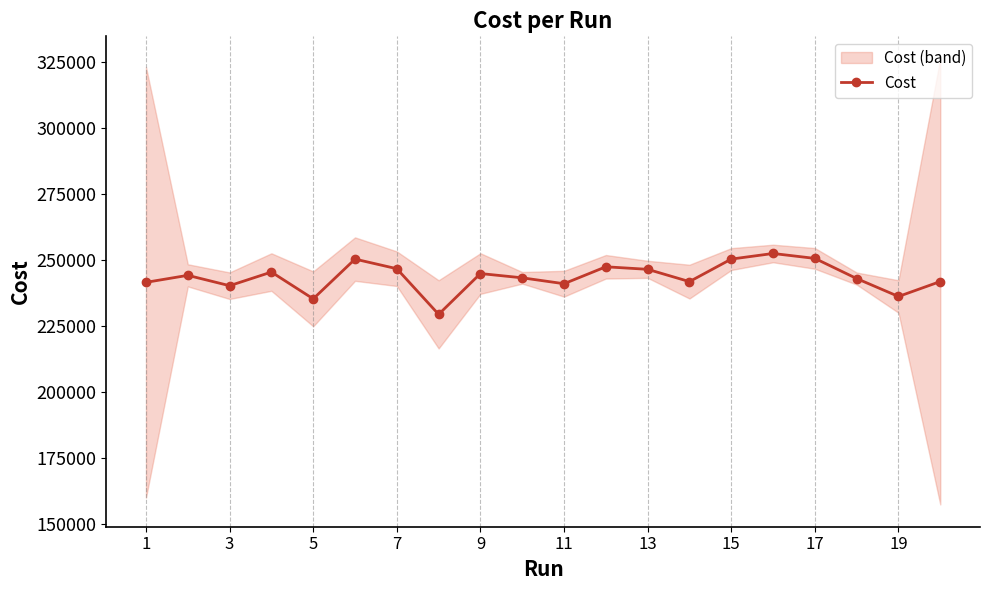

True or false: Cost has more than 0 points higher than both neighbors.

True